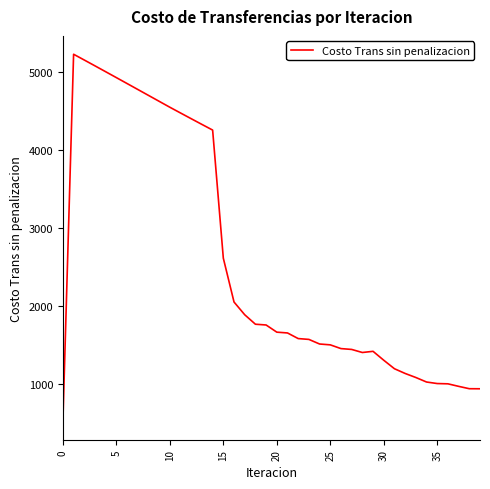

What is the difference between the maximum and minimum values?

4703.0